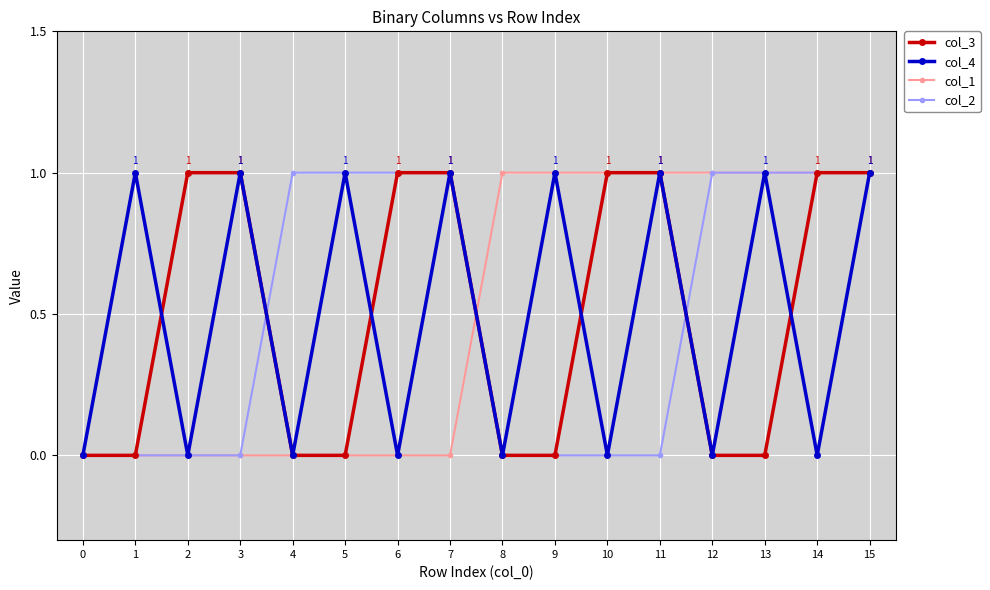

Reading right to left, list all the values displayed in this chart.

col_3: 15=1	14=1	13=0	12=0	11=1	10=1	9=0	8=0	7=1	6=1	5=0	4=0	3=1	2=1	1=0	0=0
col_4: 15=1	14=0	13=1	12=0	11=1	10=0	9=1	8=0	7=1	6=0	5=1	4=0	3=1	2=0	1=1	0=0
col_1: 15=1	14=1	13=1	12=1	11=1	10=1	9=1	8=1	7=0	6=0	5=0	4=0	3=0	2=0	1=0	0=0
col_2: 15=1	14=1	13=1	12=1	11=0	10=0	9=0	8=0	7=1	6=1	5=1	4=1	3=0	2=0	1=0	0=0